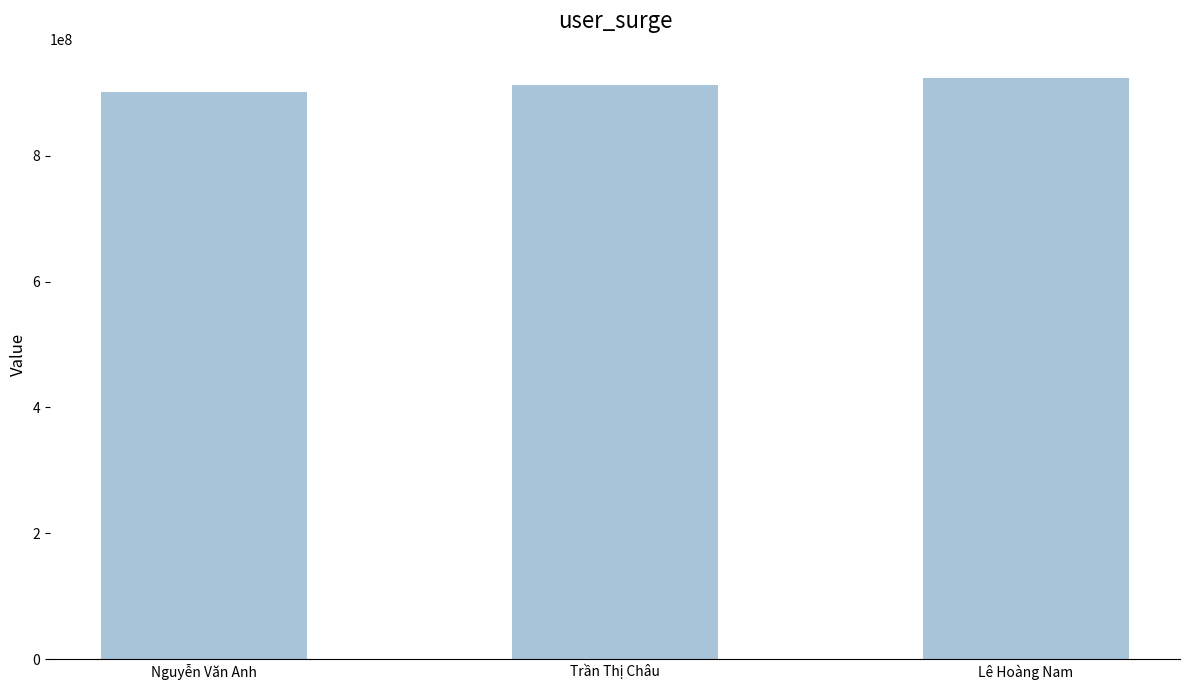

What is the difference between the maximum and minimum values?

22222222